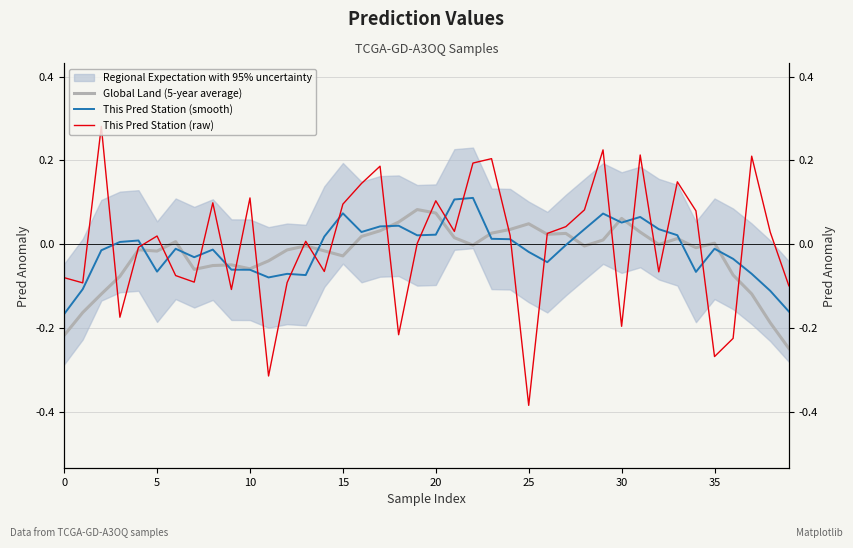

What is the label of the 22nd point from the right?

18